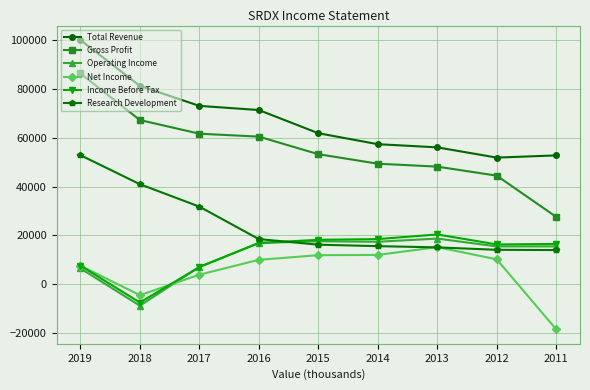

What is the approximate value of Gross Profit at 2014, to the nearest 50?

49400